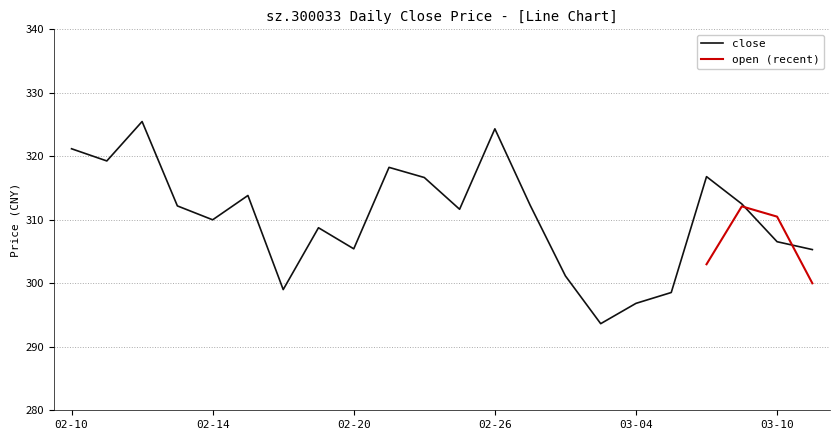

What is the approximate value at 2025-03-07?

312.5